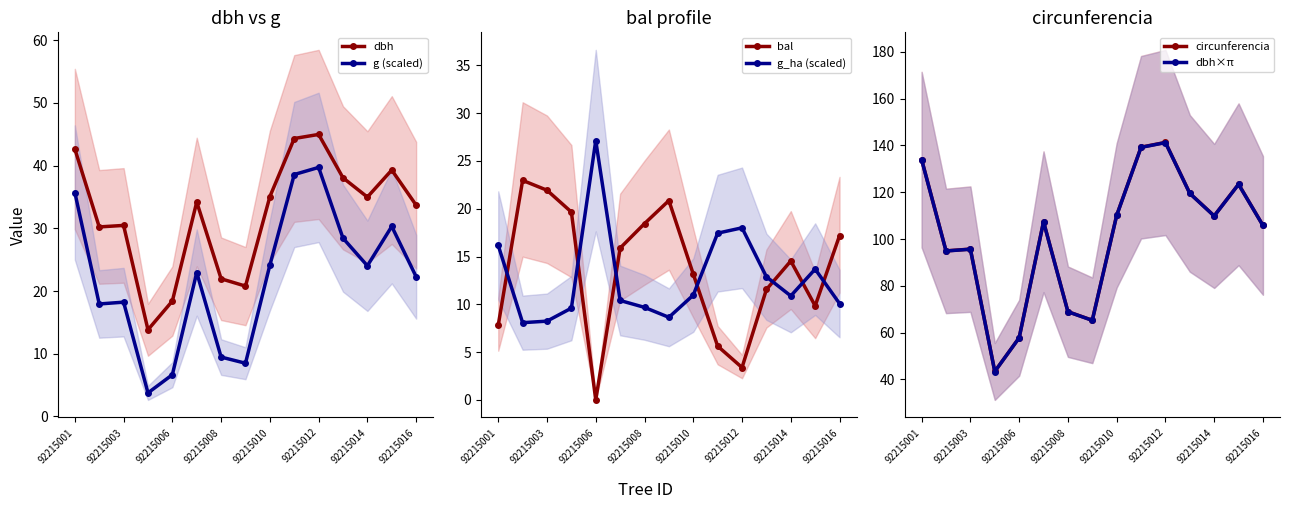

True or false: dbh×π and bal cross at least once.

False